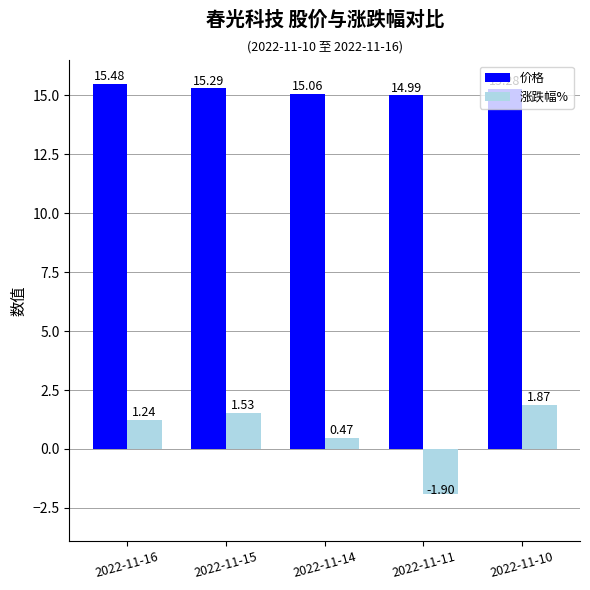

How many values in 涨跌幅% are below zero?

1